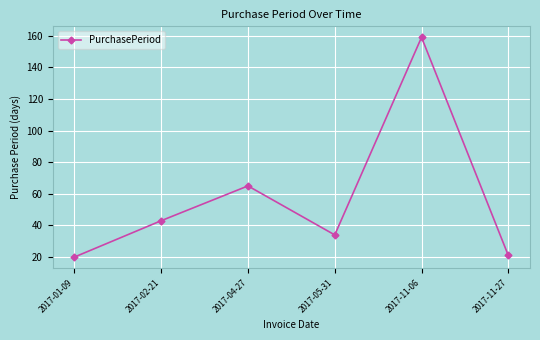

Reading left to right, list all the values displayed in this chart.

2017-01-09=20	2017-02-21=43	2017-04-27=65	2017-05-31=34	2017-11-06=159	2017-11-27=21